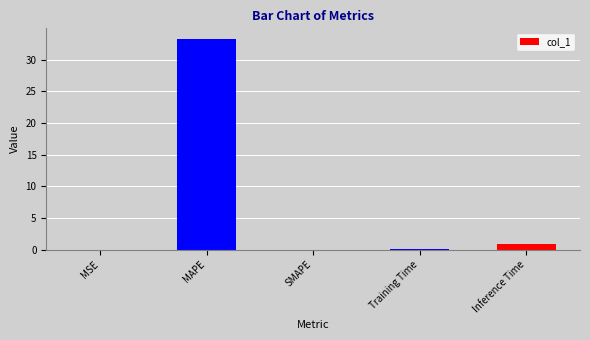

Is it true that the value at Inference Time is 0.9?

True